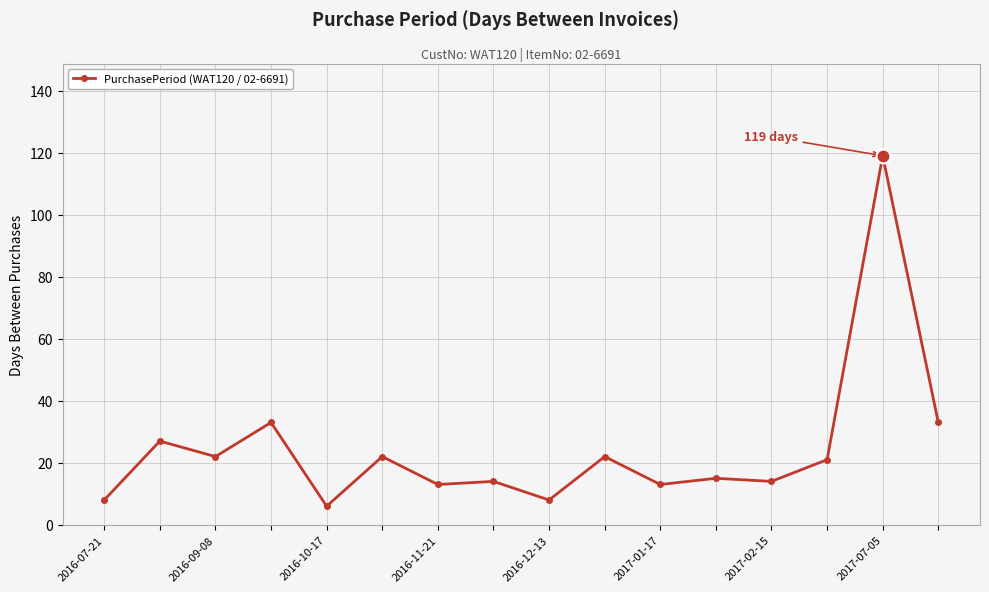

What is the smallest value displayed?

6